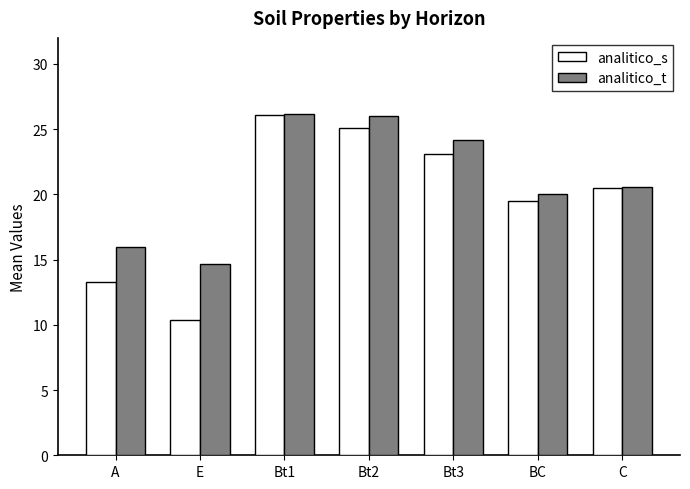

How many groups of bars are there?

7